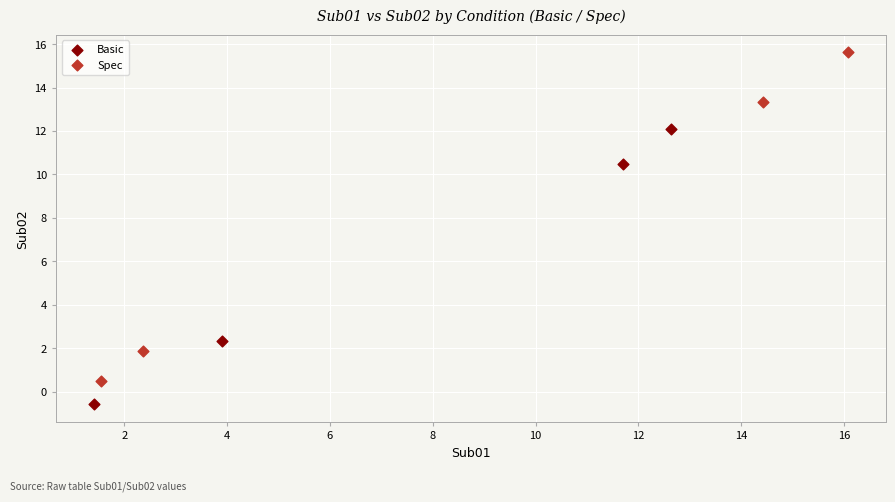

Which series has the widest spread of Y values?

Spec